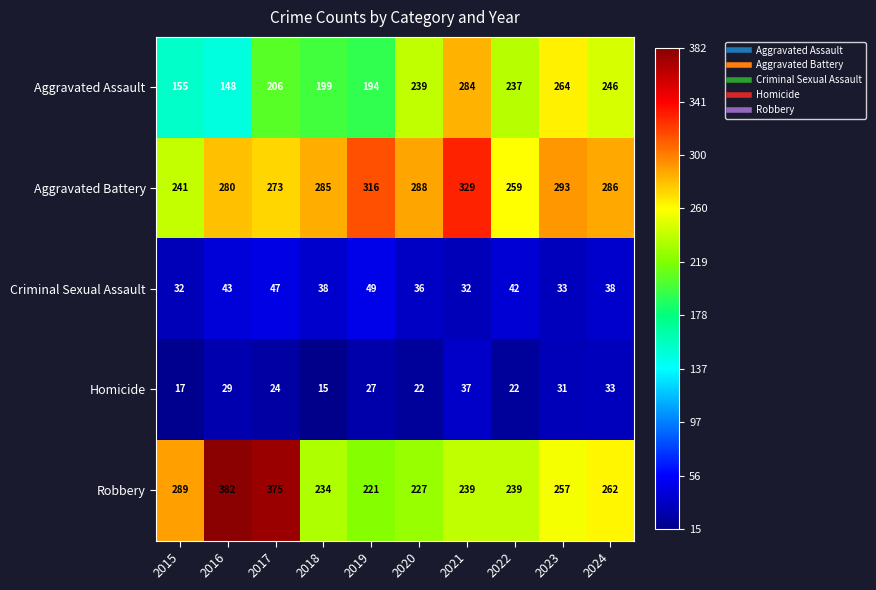

The value of Aggravated Assault at 2015 is 155. True or false?

True